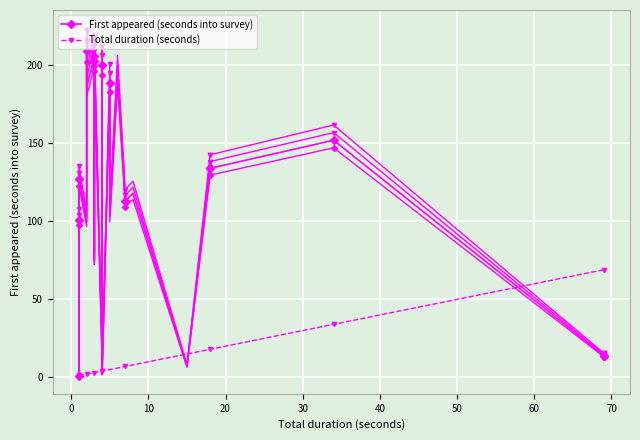

Which series has the largest range (max minus min)?

First appeared (seconds into survey)